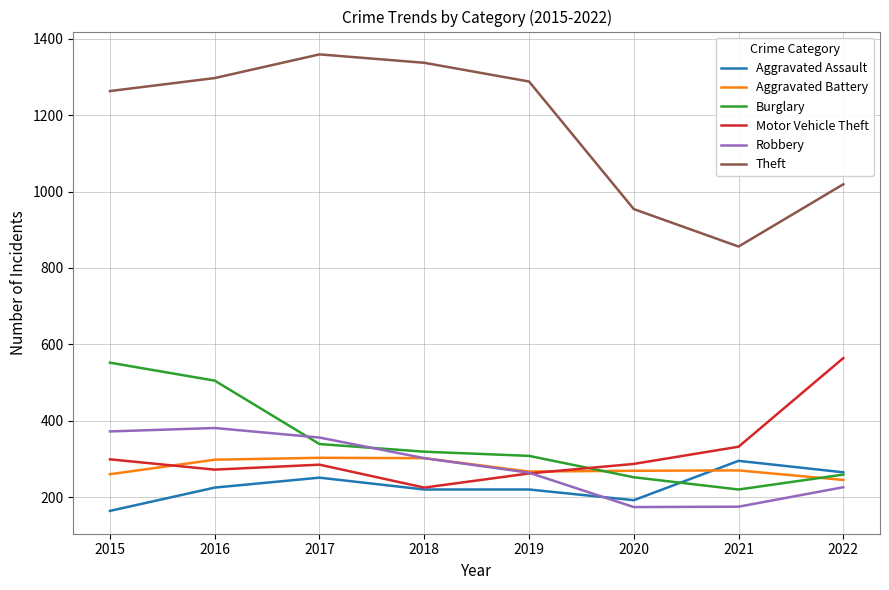

True or false: Theft and Robbery intersect in this chart.

False